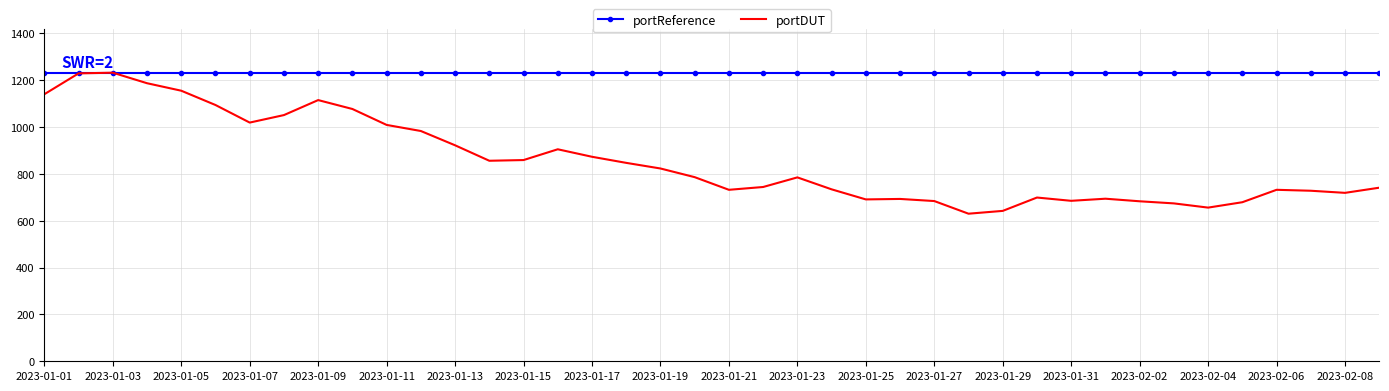

Which series has the largest range (max minus min)?

portDUT